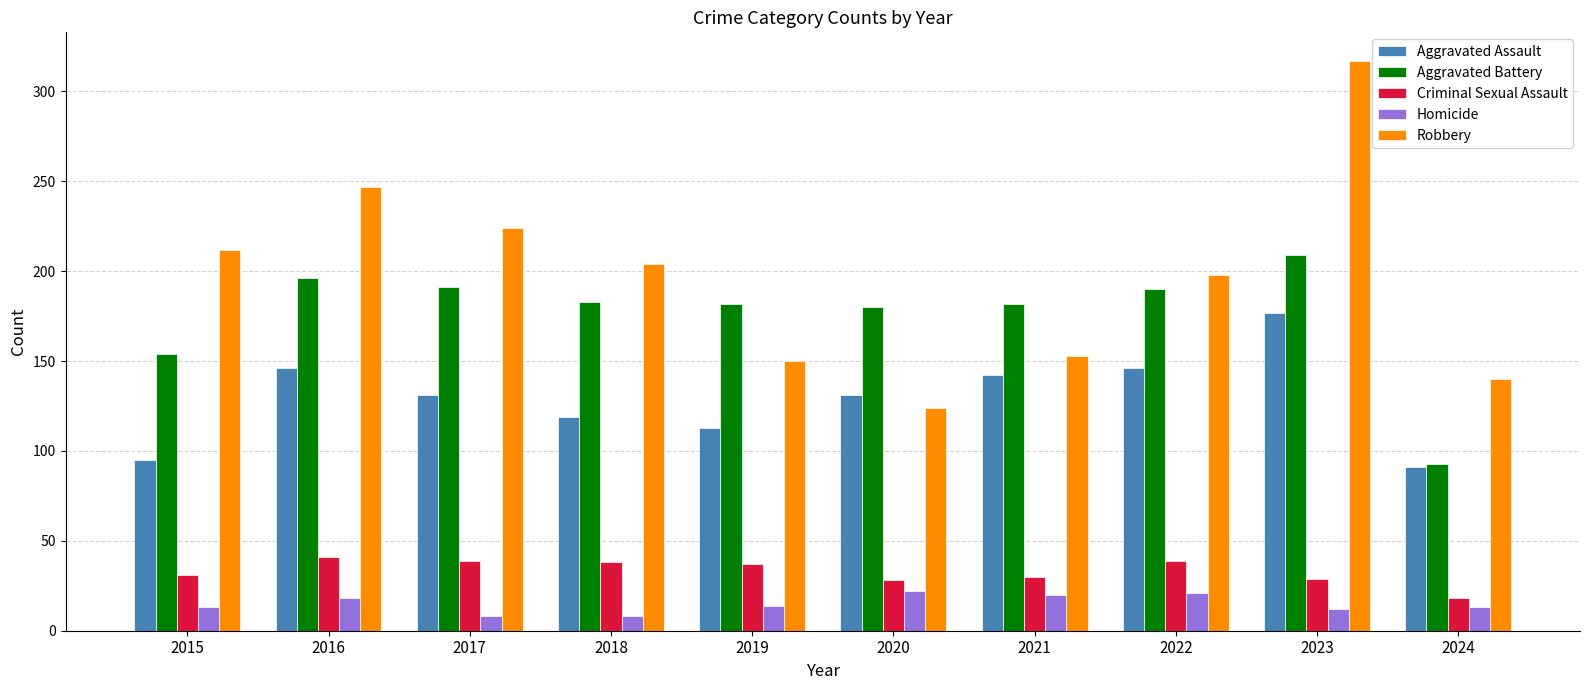

At which category is the sum across all series the highest?

2023